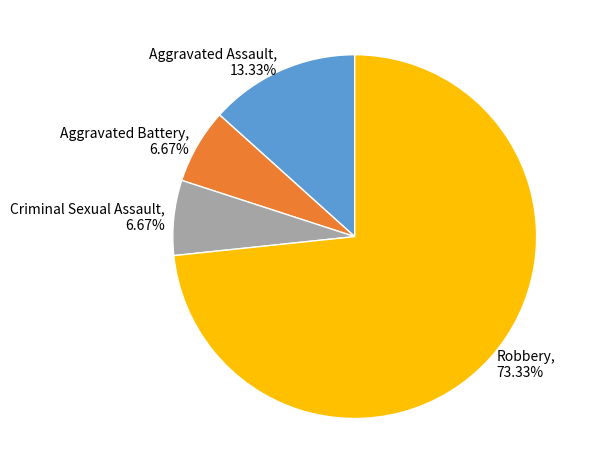

Combined, what portion of the pie is Aggravated Assault and Criminal Sexual Assault?

20.0%